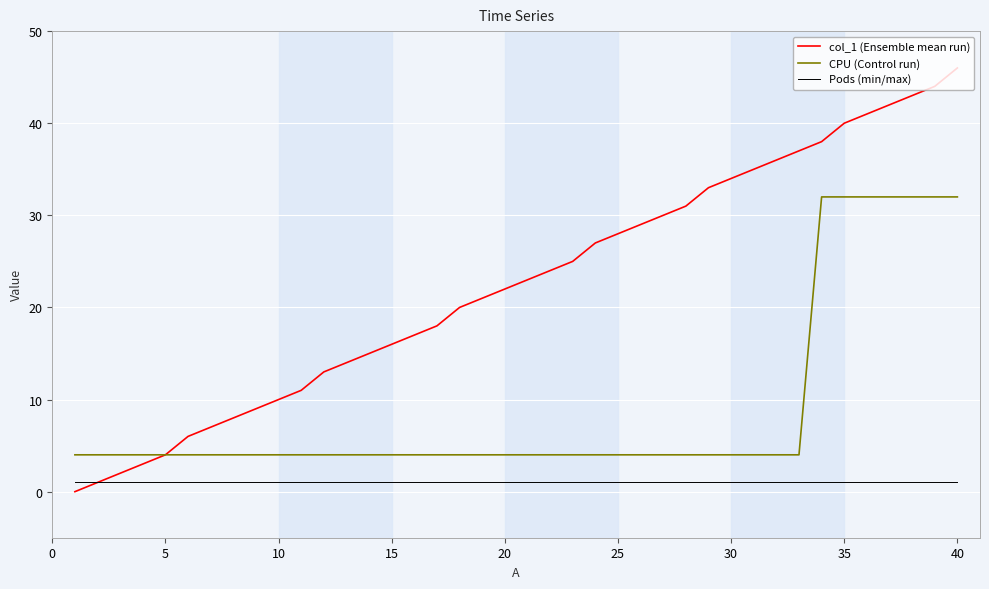

Reading left to right, what are all the values shown in this chart?

col_1 (Ensemble mean run): 0	1	2	3	4	6	7	8	9	10	11	13	14	15	16	17	18	20	21	22	23	24	25	27	28	29	30	31	33	34	35	36	37	38	40	41	42	43	44	46
CPU (Control run): 4	4	4	4	4	4	4	4	4	4	4	4	4	4	4	4	4	4	4	4	4	4	4	4	4	4	4	4	4	4	4	4	4	32	32	32	32	32	32	32
Pods (min/max): 1	1	1	1	1	1	1	1	1	1	1	1	1	1	1	1	1	1	1	1	1	1	1	1	1	1	1	1	1	1	1	1	1	1	1	1	1	1	1	1